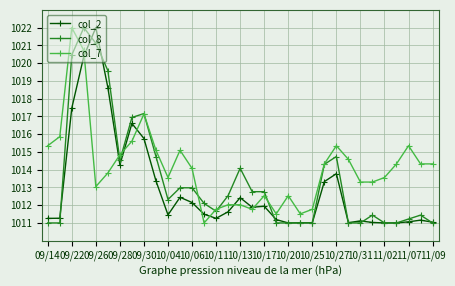

How many intersections are there between col_2 and col_7?

8